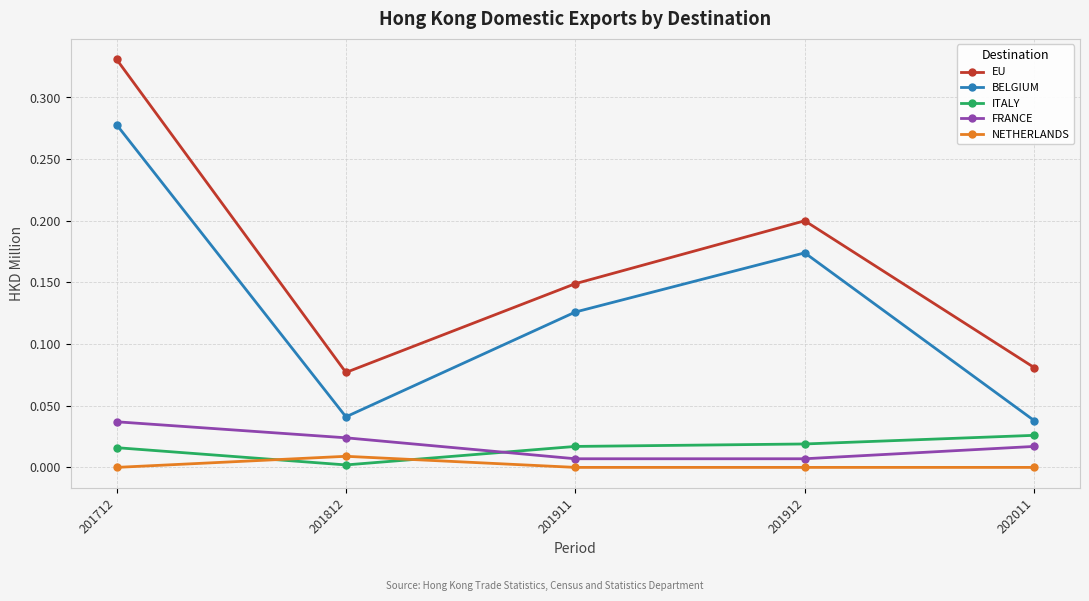

Which series changed the most between 201812 and 201911?

BELGIUM